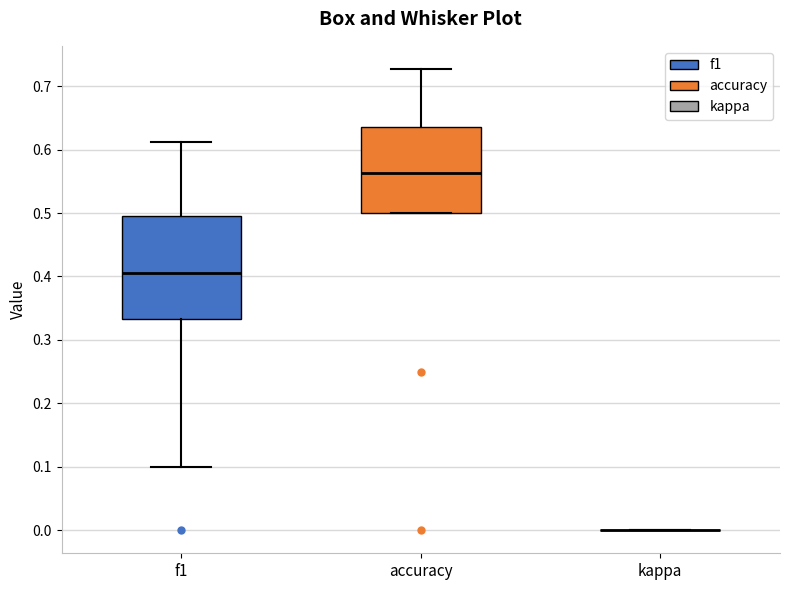

Reading left to right, read every box against the y-axis: the position of its median line, the range the box covers, and the ends of its whiskers. The values are not printed on the chart, so give them approximately, as read against the axis.

f1: median 0.41, box 0.33 to 0.49, whiskers 0.10 to 0.61
accuracy: median 0.56, box 0.50 to 0.64, whiskers 0.50 to 0.73
kappa: box collapsed to a line at 0.00, whiskers 0.00 to 0.00